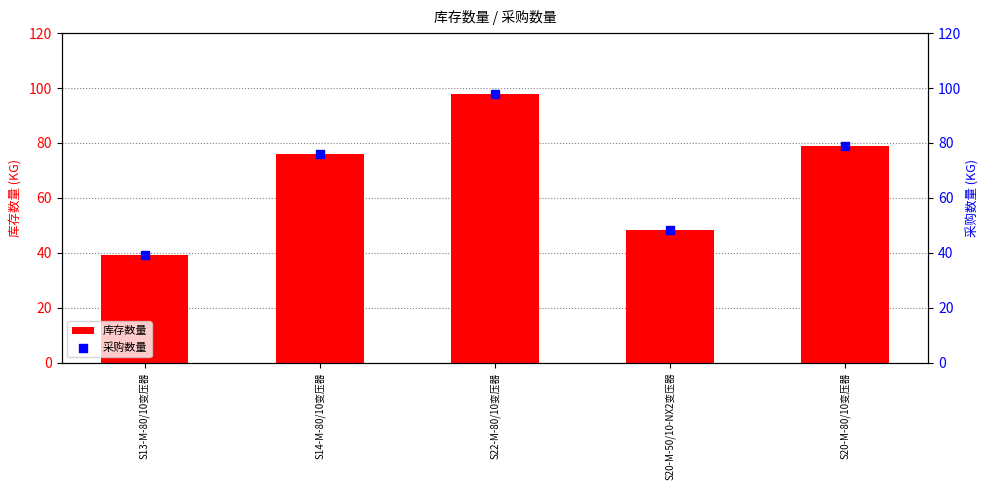

Which series has the largest total across all categories?

库存数量